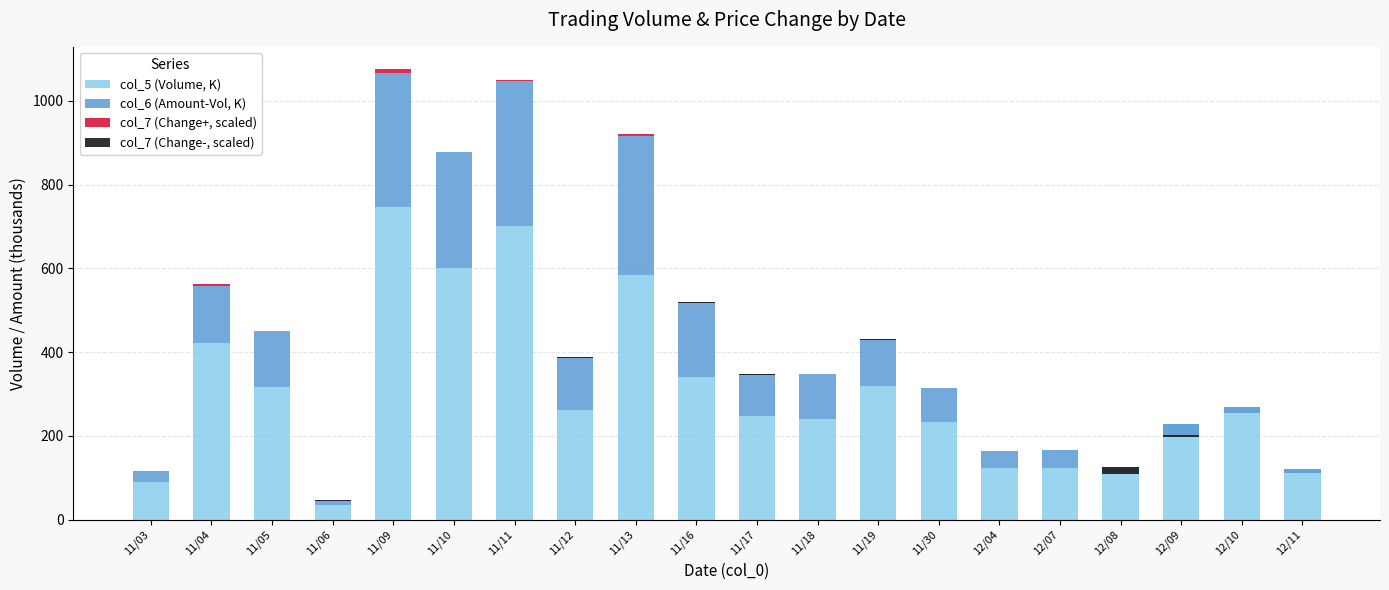

Rank the categories by col_7 (Change-, scaled) value from highest to lowest.

11/03, 11/04, 11/05, 11/09, 11/11, 11/13, 11/18, 11/30, 12/04, 12/07, 12/10, 11/12, 12/11, 11/10, 11/06, 11/17, 11/19, 12/09, 11/16, 12/08